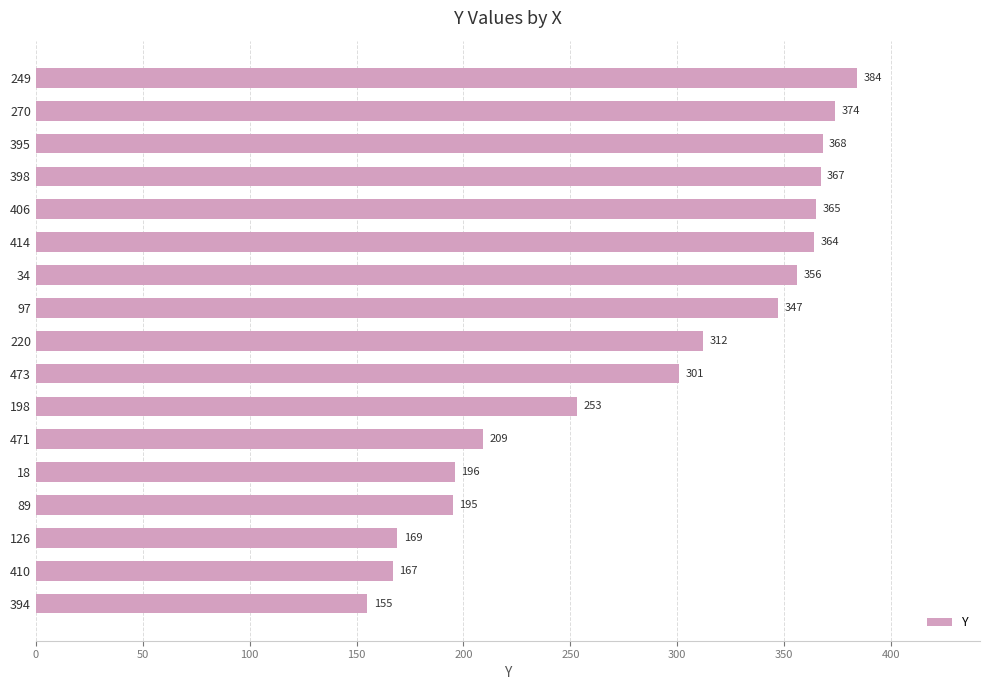

Does the chart contain stacked bars?

No